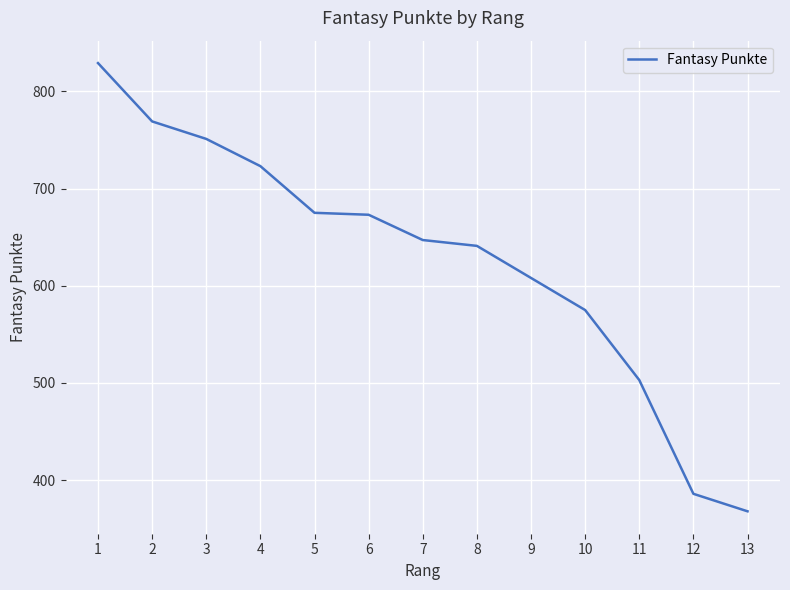

Is this an area chart (filled region under the line)?

No